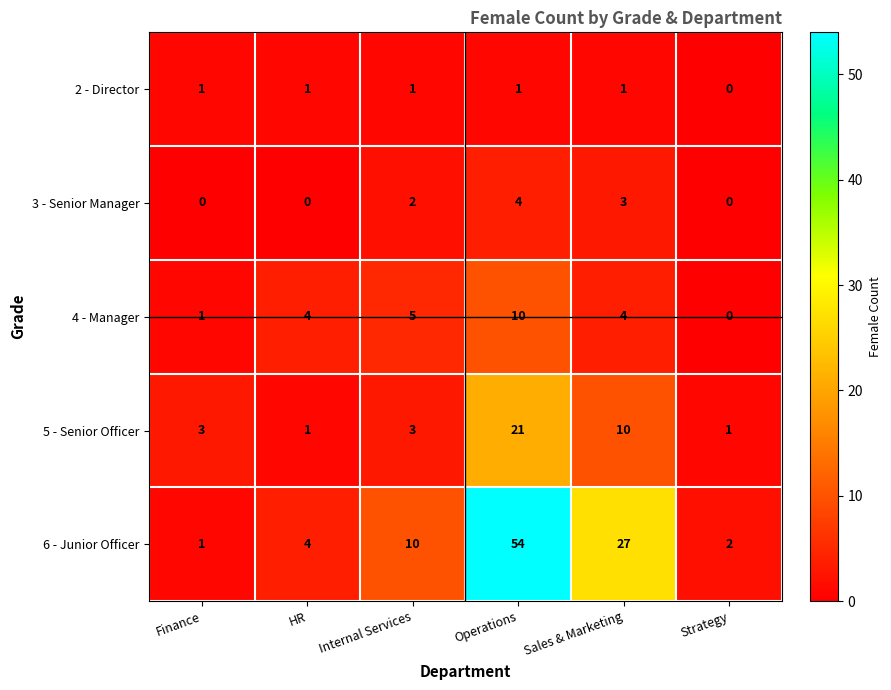

Reading left to right, list all the values displayed in this chart.

2 - Director: Finance=1	HR=1	Internal Services=1	Operations=1	Sales & Marketing=1	Strategy=0
3 - Senior Manager: Finance=0	HR=0	Internal Services=2	Operations=4	Sales & Marketing=3	Strategy=0
4 - Manager: Finance=1	HR=4	Internal Services=5	Operations=10	Sales & Marketing=4	Strategy=0
5 - Senior Officer: Finance=3	HR=1	Internal Services=3	Operations=21	Sales & Marketing=10	Strategy=1
6 - Junior Officer: Finance=1	HR=4	Internal Services=10	Operations=54	Sales & Marketing=27	Strategy=2